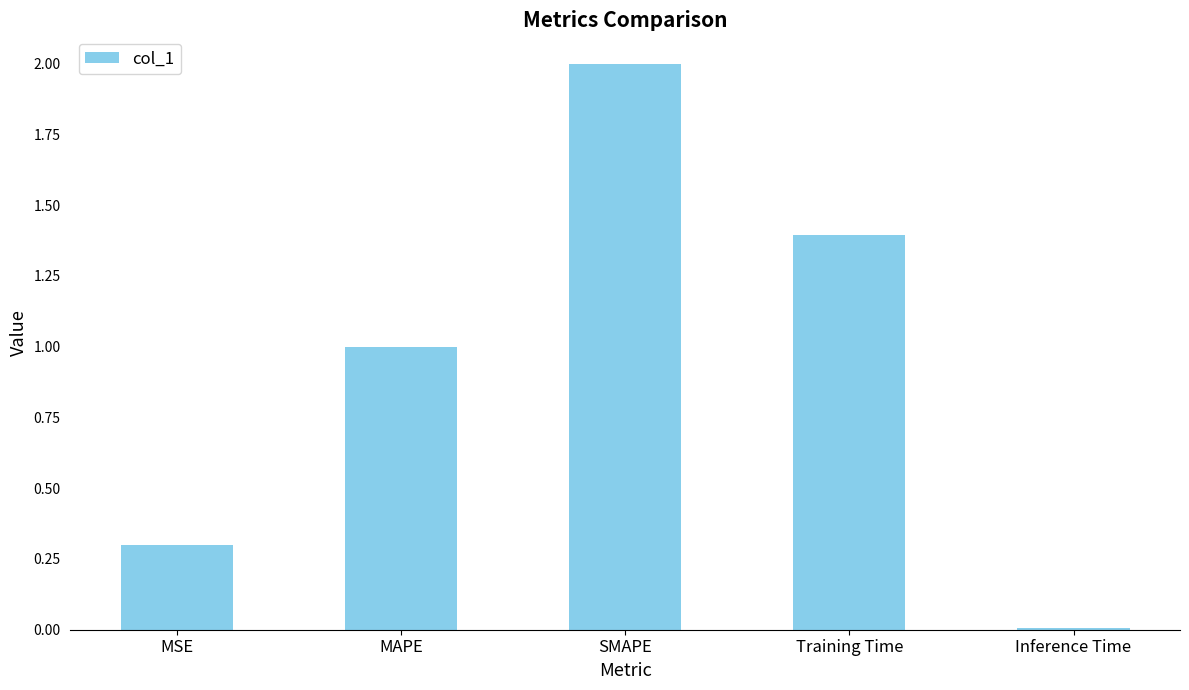

What is the label of the 5th bar from the left?

Inference Time